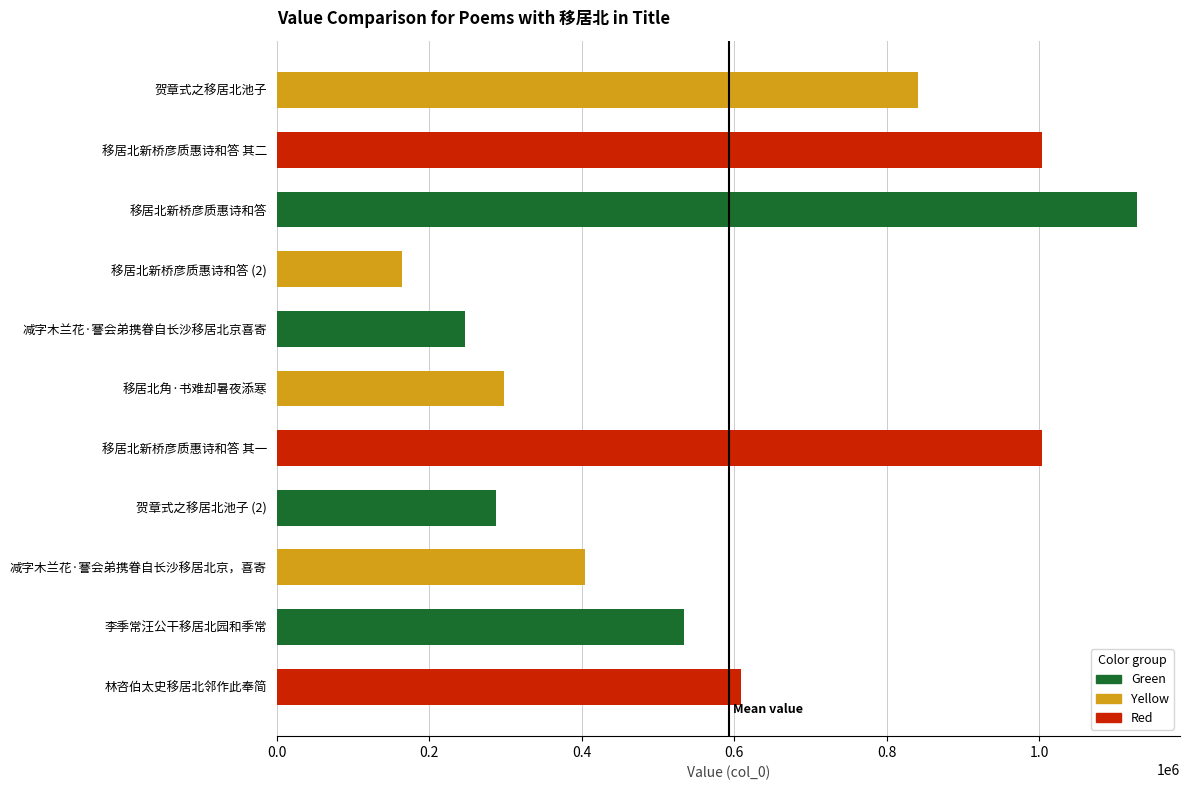

What is the minimum value shown in the chart?

163998